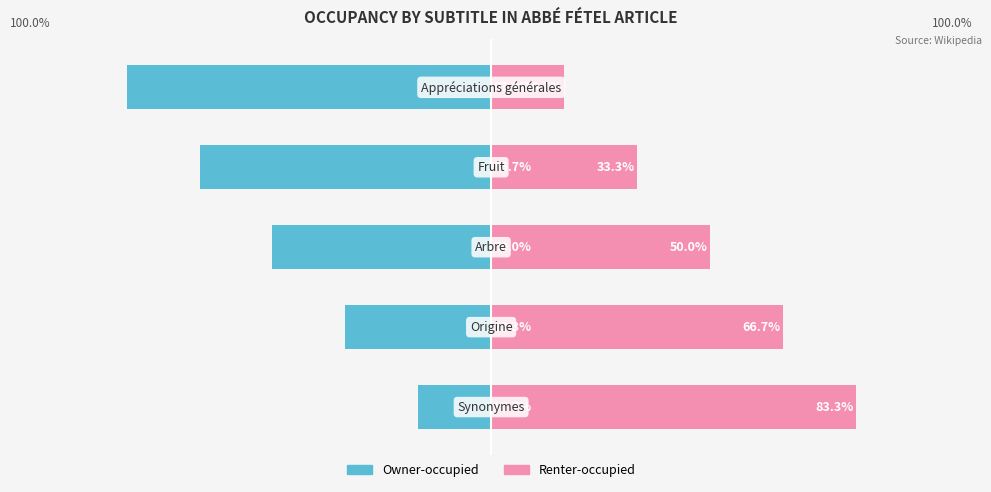

How many groups of bars are there?

5